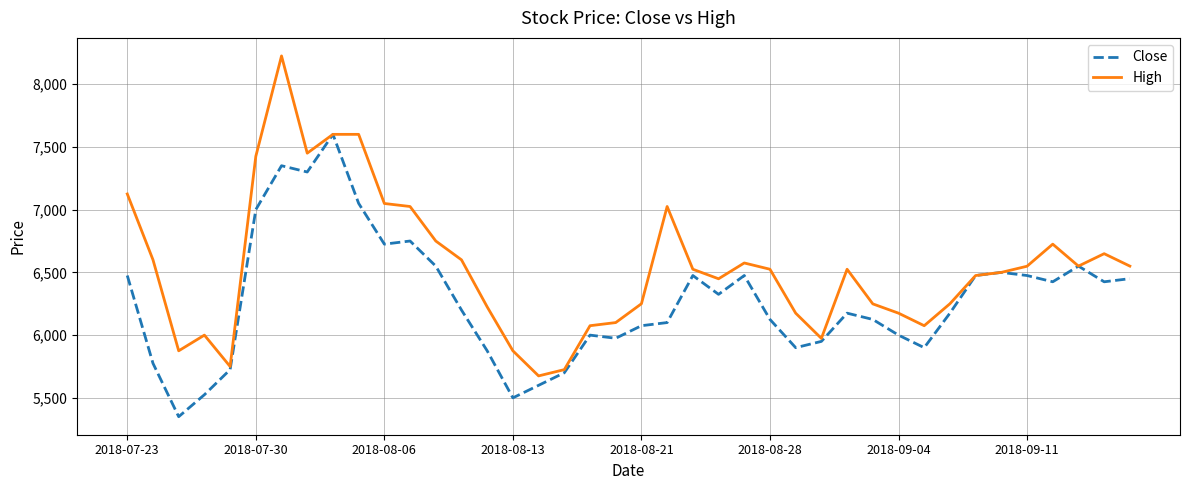

List the series in order of their overall mean, highest first.

High, Close